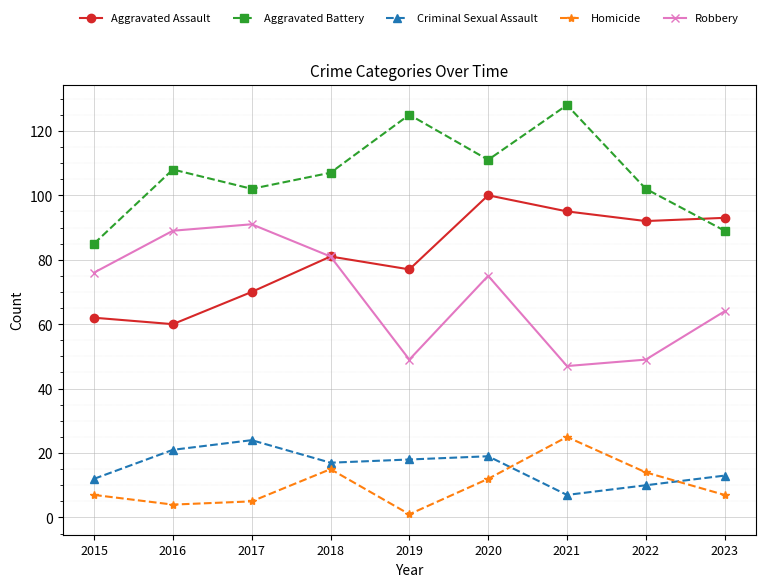

Reading right to left, extract all data points from this chart.

Aggravated Assault: 2023=93	2022=92	2021=95	2020=100	2019=77	2018=81	2017=70	2016=60	2015=62
Aggravated Battery: 2023=89	2022=102	2021=128	2020=111	2019=125	2018=107	2017=102	2016=108	2015=85
Criminal Sexual Assault: 2023=13	2022=10	2021=7	2020=19	2019=18	2018=17	2017=24	2016=21	2015=12
Homicide: 2023=7	2022=14	2021=25	2020=12	2019=1	2018=15	2017=5	2016=4	2015=7
Robbery: 2023=64	2022=49	2021=47	2020=75	2019=49	2018=81	2017=91	2016=89	2015=76